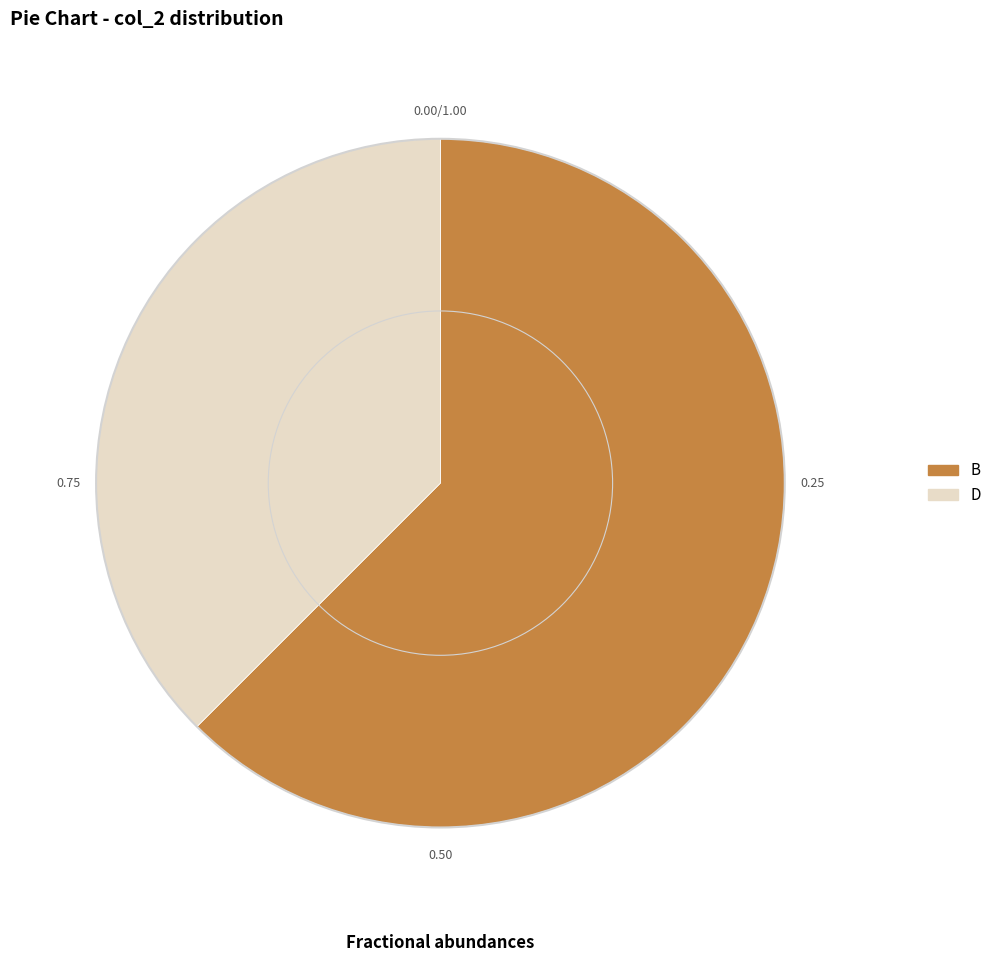

What is the ratio of the value at D to the value at B?

0.6